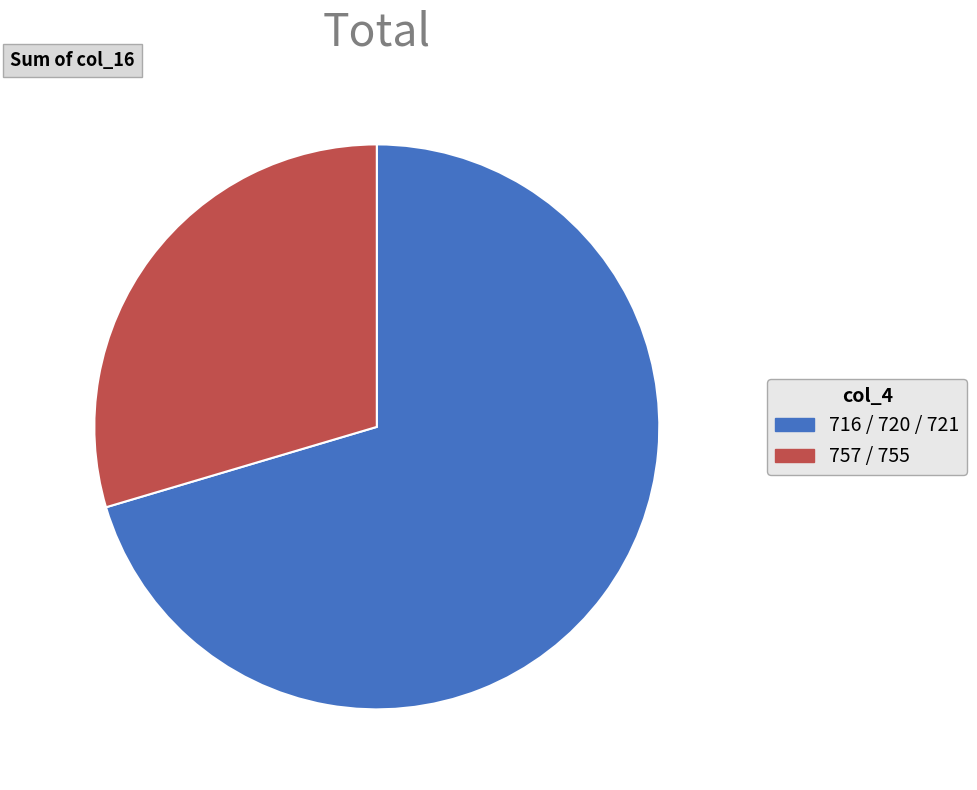

True or false: 716 / 720 / 721 accounts for 70% of the total.

True